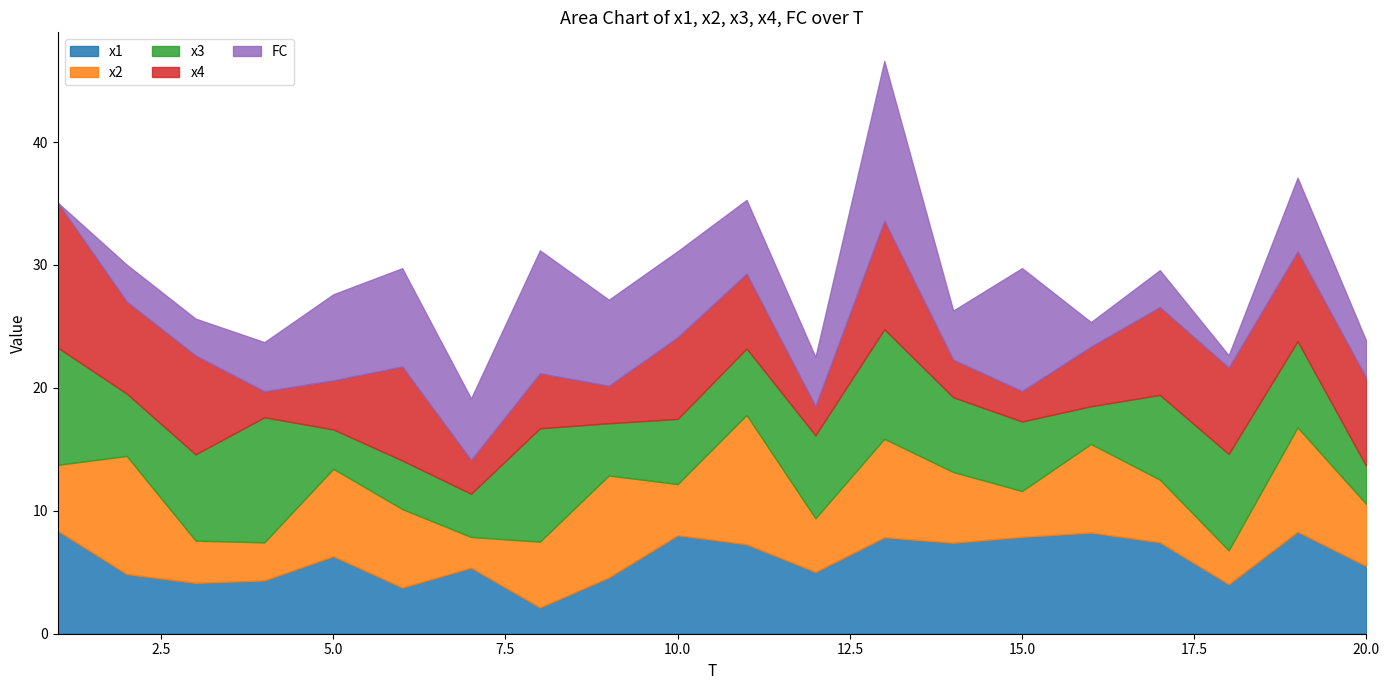

True or false: x4 and x3 intersect in this chart.

True